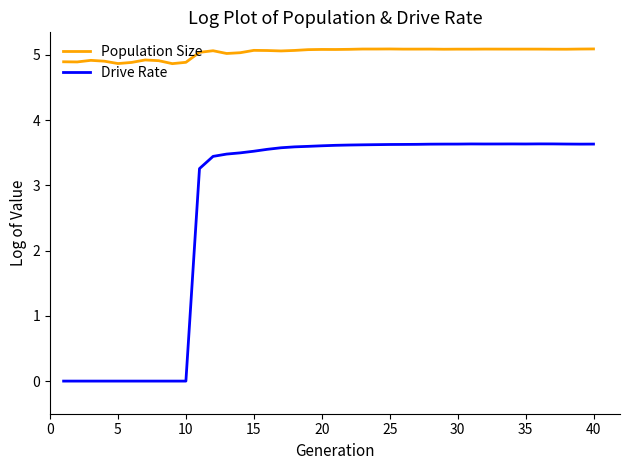

What is the minimum value for Population Size?

4.9